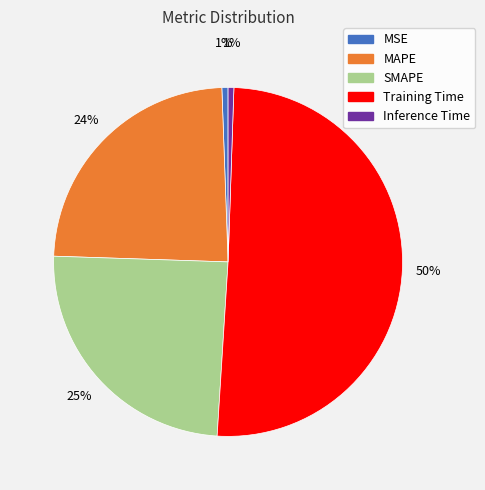

Is the sum of SMAPE and MSE greater than half?

No